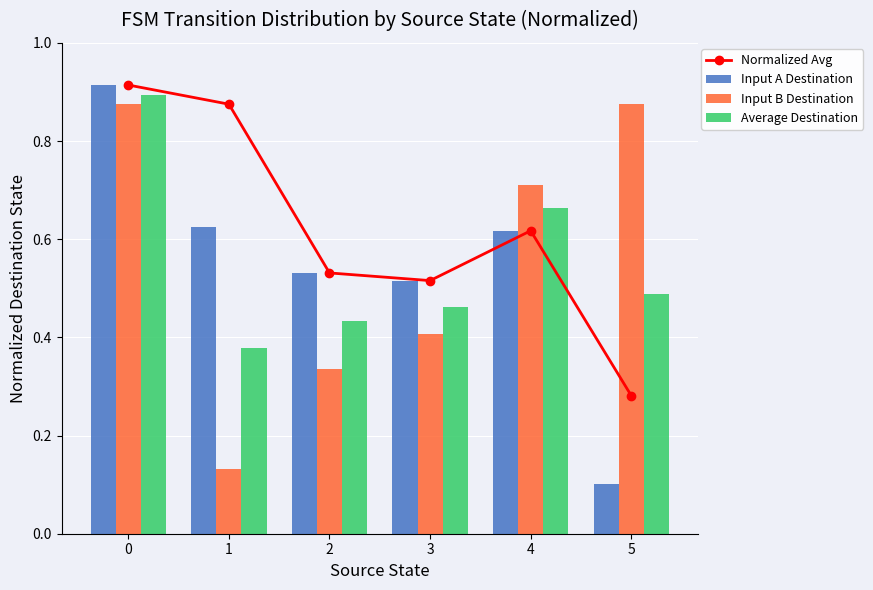

Rank the series by their maximum value, from lowest to highest.

Input B Destination, Average Destination, Normalized Avg, Input A Destination